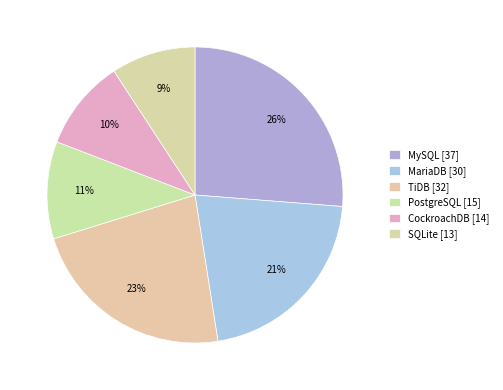

The TiDB slice represents 23% of the pie. True or false?

True